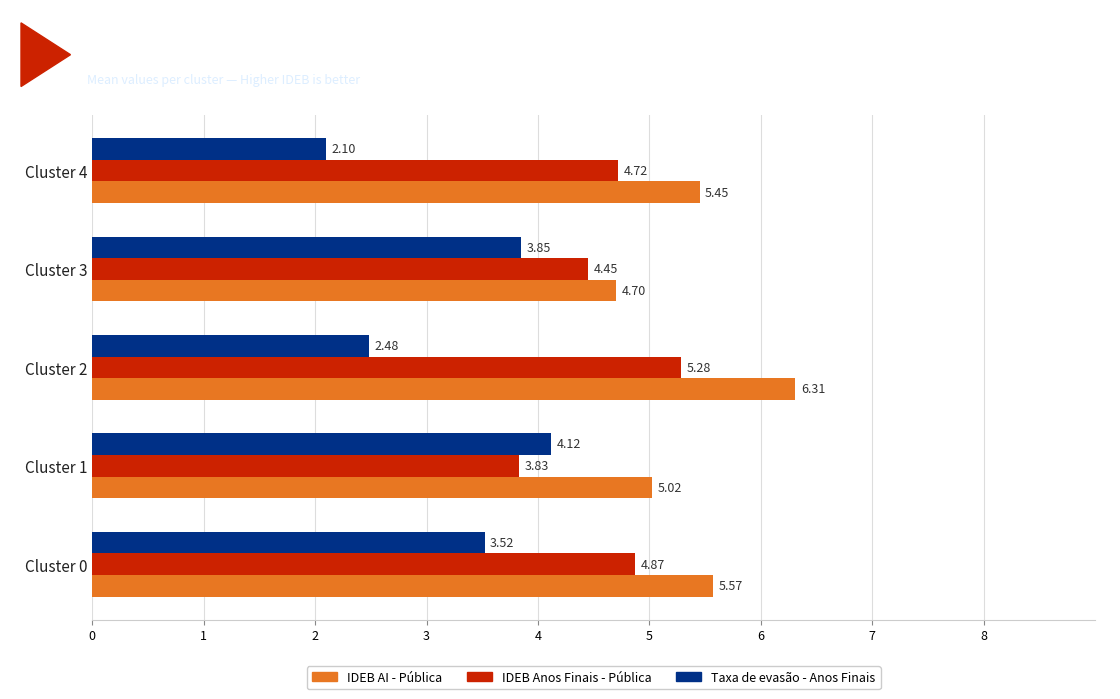

What is the average value of the IDEB Anos Finais - Pública series?

4.6